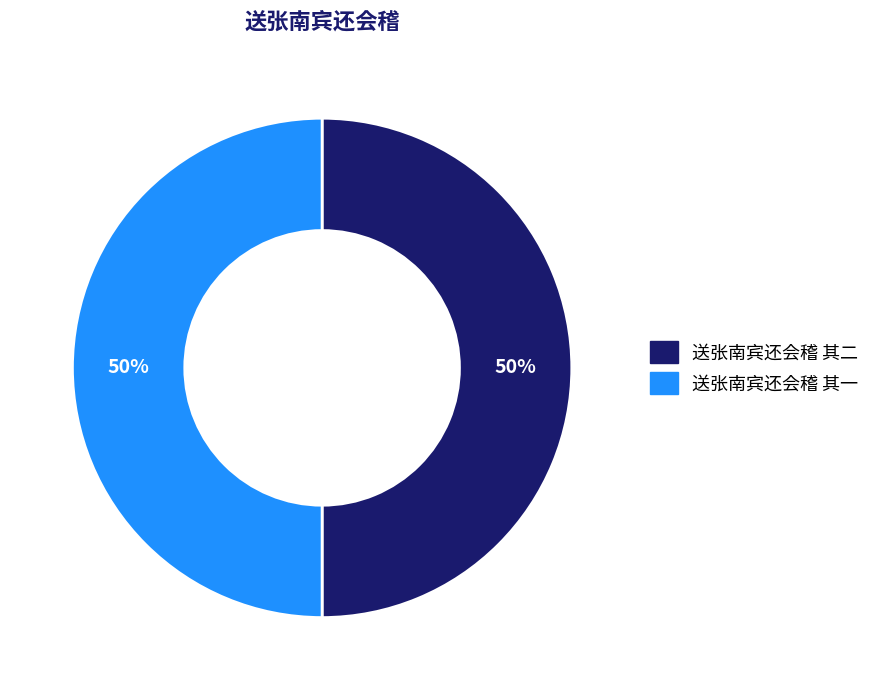

True or false: 送张南宾还会稽 其一 accounts for 50% of the total.

True